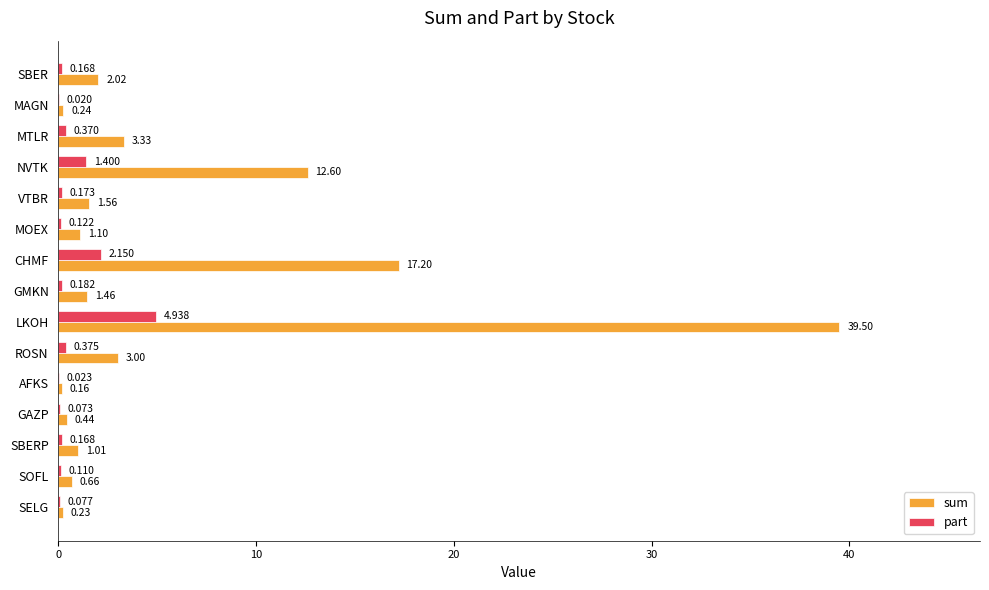

What is the average value of the sum series?

5.6